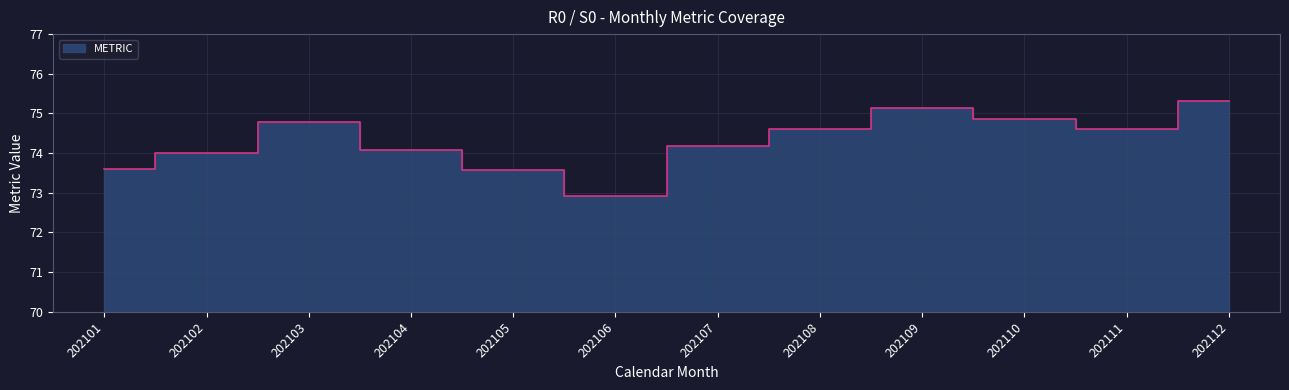

Rank the categories by value from highest to lowest.

202112, 202109, 202110, 202103, 202108, 202111, 202107, 202104, 202102, 202101, 202105, 202106